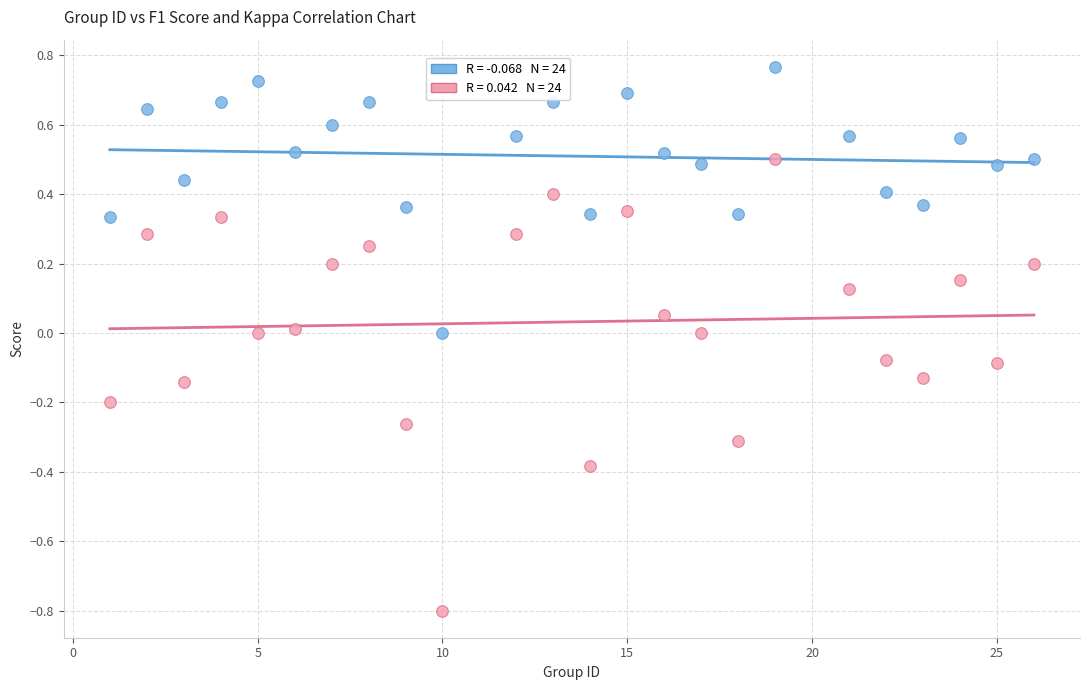

Across all data points, what is the range of X values (max minus min)?

25.0